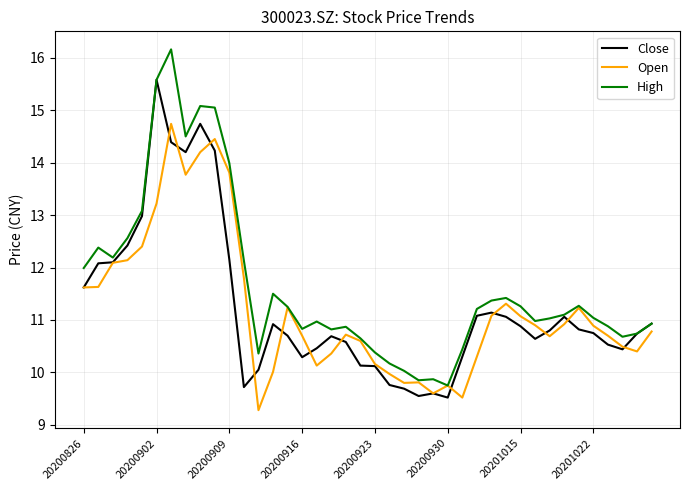

What is the highest value of the Close series?

15.6